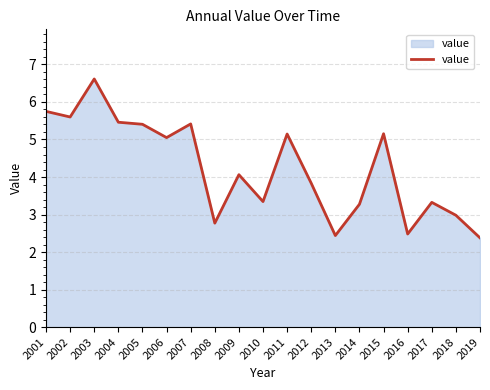

The chart shows a value of 8.8 at 2007. True or false?

False